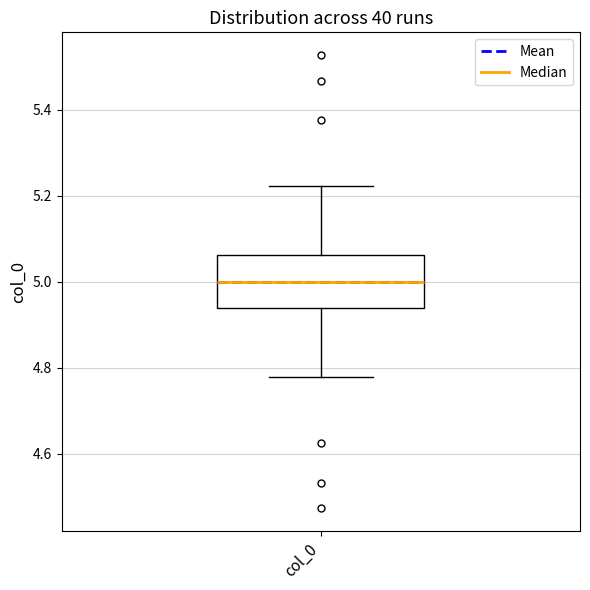

Read this box plot against the y-axis: the position of the median line, the range covered by the box, and the ends of both whiskers. The values are not printed on the chart, so give them approximately, as read against the axis.

median 5.00, box 4.94 to 5.06, whiskers 4.78 to 5.22